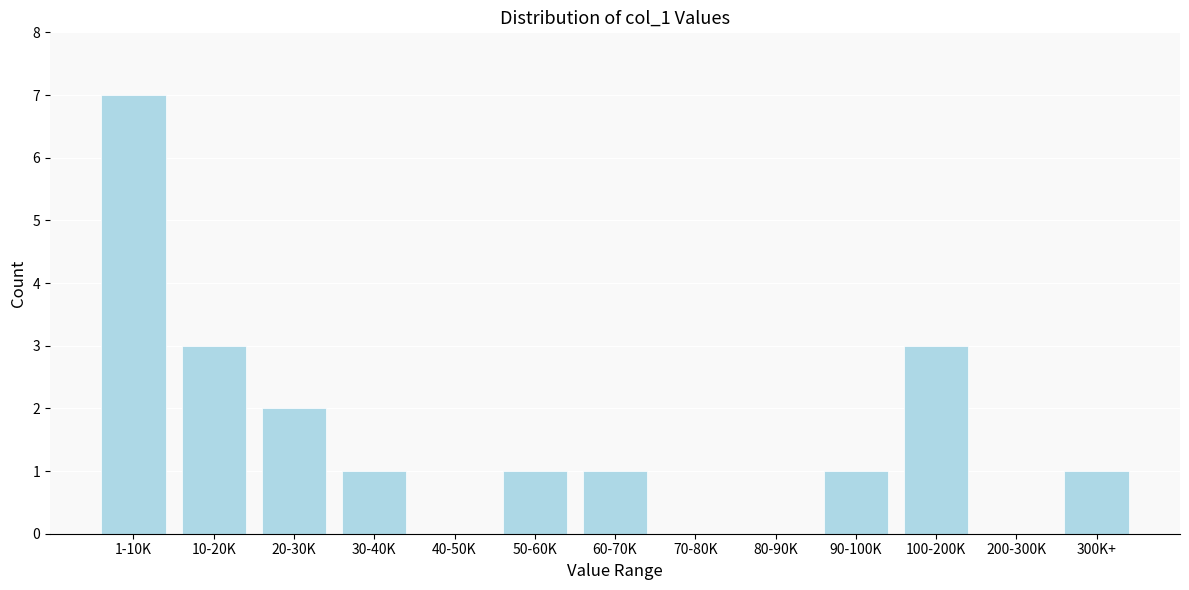

Reading left to right, what are all the values shown in this chart?

1-10K=7	10-20K=3	20-30K=2	30-40K=1	40-50K=0	50-60K=1	60-70K=1	70-80K=0	80-90K=0	90-100K=1	100-200K=3	200-300K=0	300K+=1